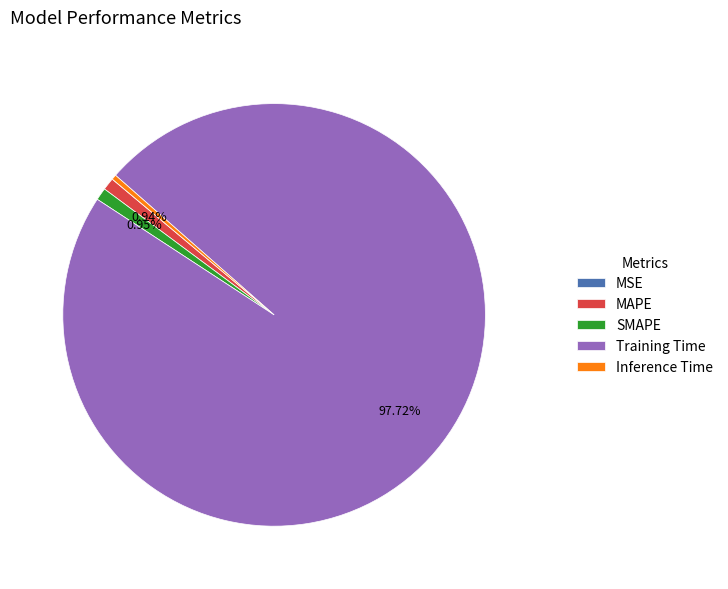

Is the sum of Inference Time and Training Time greater than half?

Yes